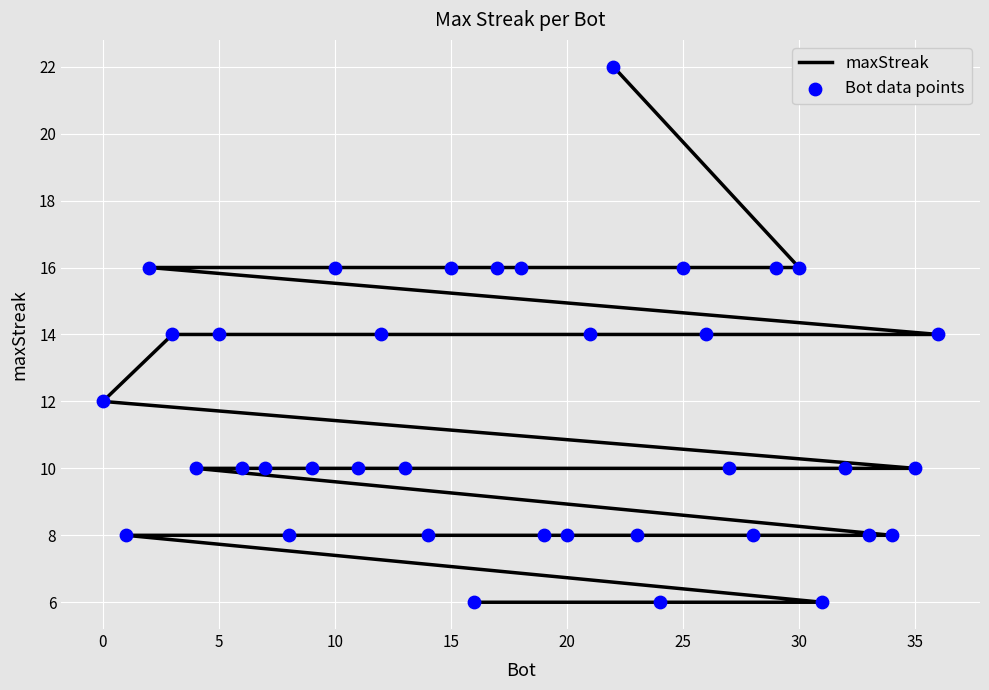

Which series reaches the maximum Y coordinate?

maxStreak